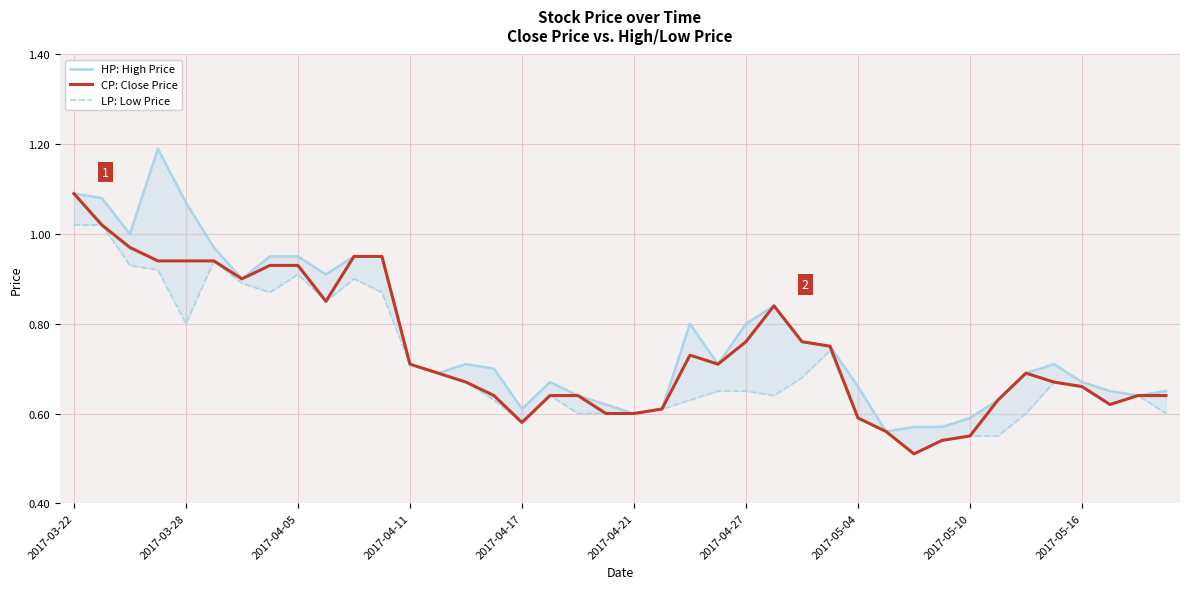

True or false: CP: Close Price has a value of 1.4 at 2017-04-05.

False